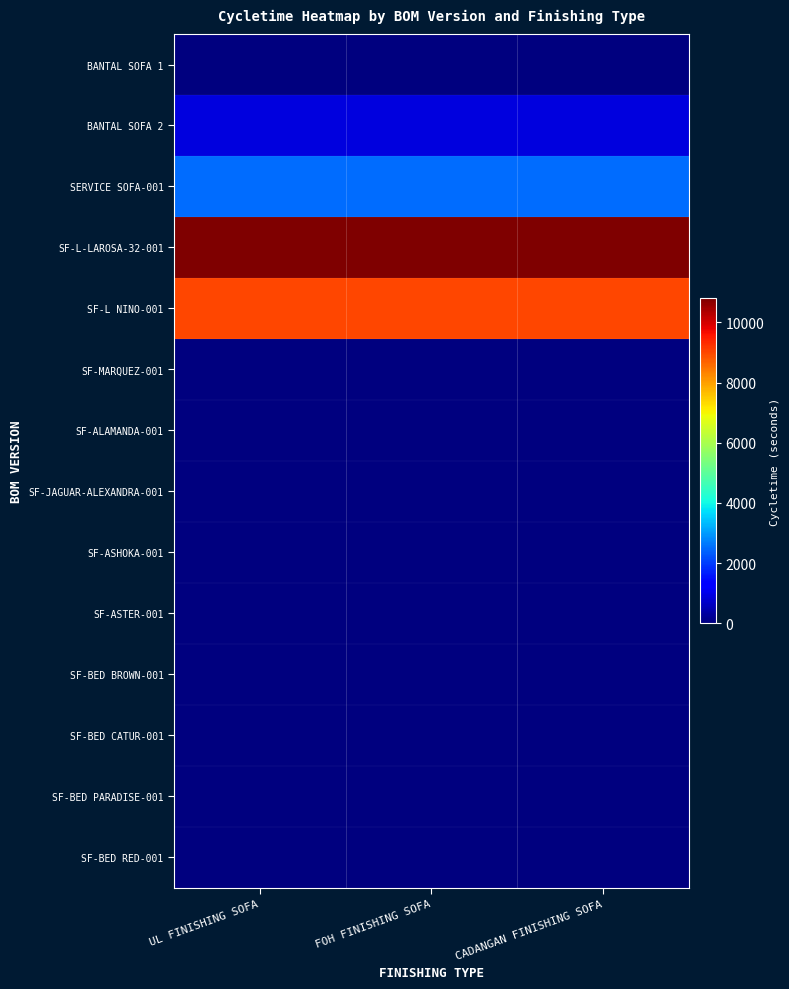

Reading left to right, transcribe all the data shown in this chart.

BANTAL SOFA 1: UL FINISHING SOFA=0	FOH FINISHING SOFA=0	CADANGAN FINISHING SOFA=0
BANTAL SOFA 2: UL FINISHING SOFA=900	FOH FINISHING SOFA=900	CADANGAN FINISHING SOFA=900
SERVICE SOFA-001: UL FINISHING SOFA=2520	FOH FINISHING SOFA=2520	CADANGAN FINISHING SOFA=2520
SF-L-LAROSA-32-001: UL FINISHING SOFA=10800	FOH FINISHING SOFA=10800	CADANGAN FINISHING SOFA=10800
SF-L NINO-001: UL FINISHING SOFA=9000	FOH FINISHING SOFA=9000	CADANGAN FINISHING SOFA=9000
SF-MARQUEZ-001: UL FINISHING SOFA=0	FOH FINISHING SOFA=0	CADANGAN FINISHING SOFA=0
SF-ALAMANDA-001: UL FINISHING SOFA=0	FOH FINISHING SOFA=0	CADANGAN FINISHING SOFA=0
SF-JAGUAR-ALEXANDRA-001: UL FINISHING SOFA=0	FOH FINISHING SOFA=0	CADANGAN FINISHING SOFA=0
SF-ASHOKA-001: UL FINISHING SOFA=0	FOH FINISHING SOFA=0	CADANGAN FINISHING SOFA=0
SF-ASTER-001: UL FINISHING SOFA=0	FOH FINISHING SOFA=0	CADANGAN FINISHING SOFA=0
SF-BED BROWN-001: UL FINISHING SOFA=0	FOH FINISHING SOFA=0	CADANGAN FINISHING SOFA=0
SF-BED CATUR-001: UL FINISHING SOFA=0	FOH FINISHING SOFA=0	CADANGAN FINISHING SOFA=0
SF-BED PARADISE-001: UL FINISHING SOFA=0	FOH FINISHING SOFA=0	CADANGAN FINISHING SOFA=0
SF-BED RED-001: UL FINISHING SOFA=0	FOH FINISHING SOFA=0	CADANGAN FINISHING SOFA=0